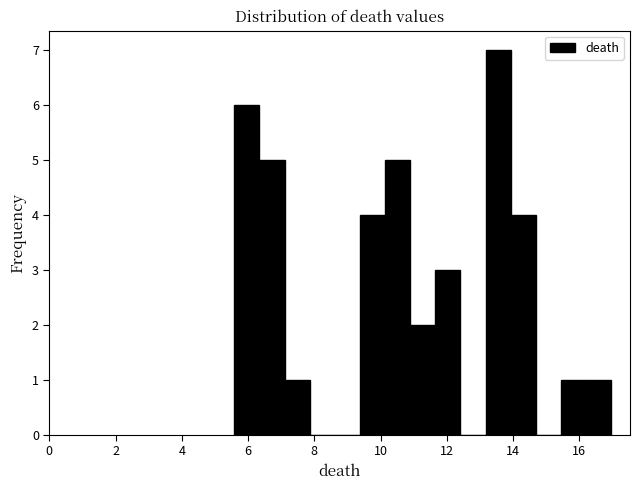

Around what value on the x-axis is the tallest bar? Give the approximate position of its centre, as read against the axis.

13.6